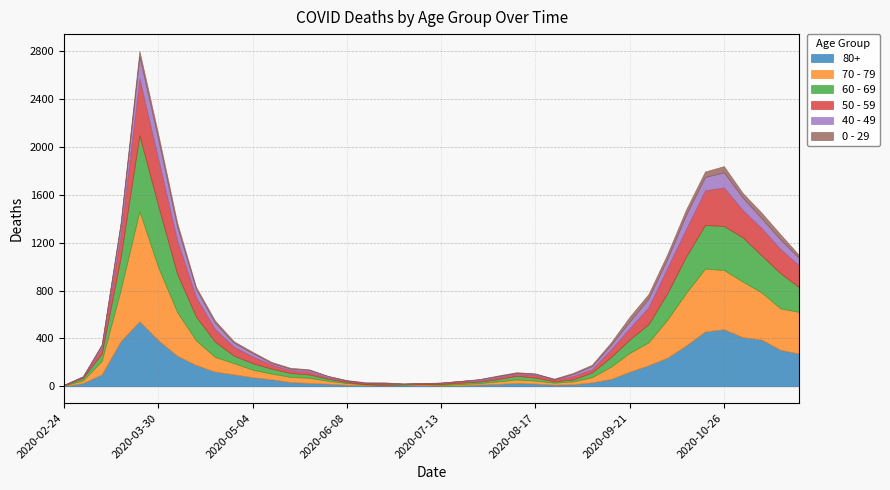

How many categories are shown in the chart?

40